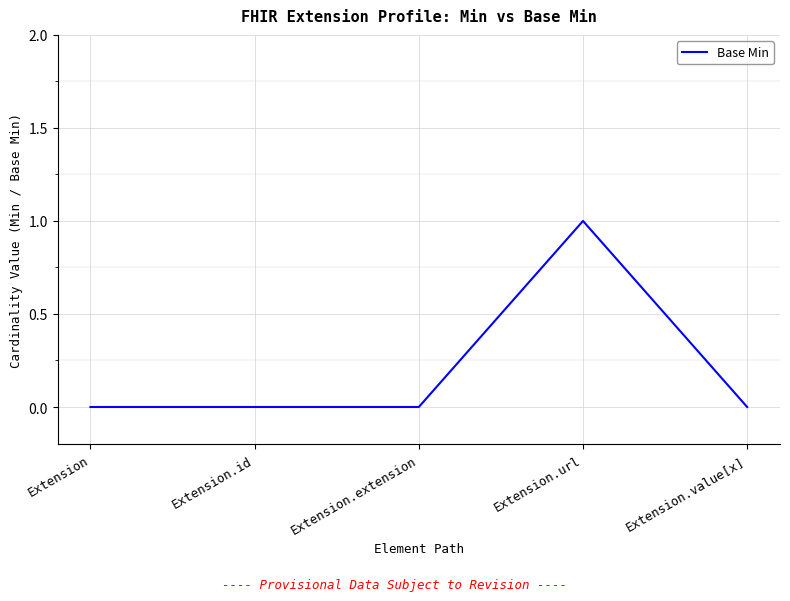

What position from the right is Extension.extension?

3